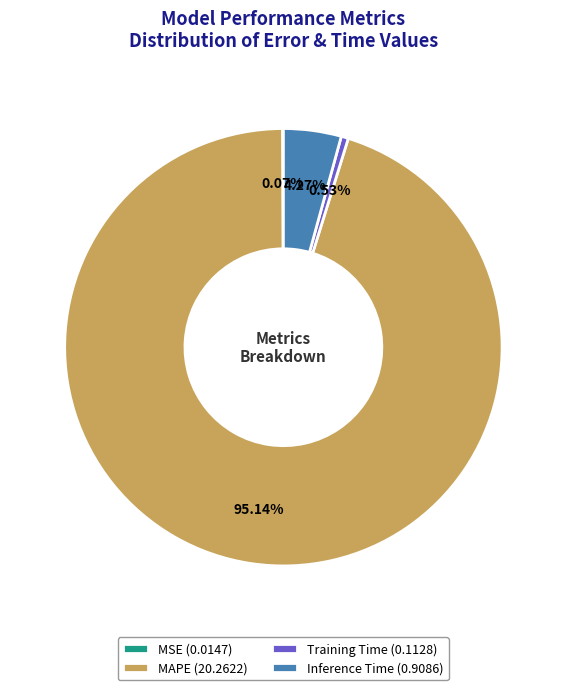

Which category accounts for the majority?

MAPE